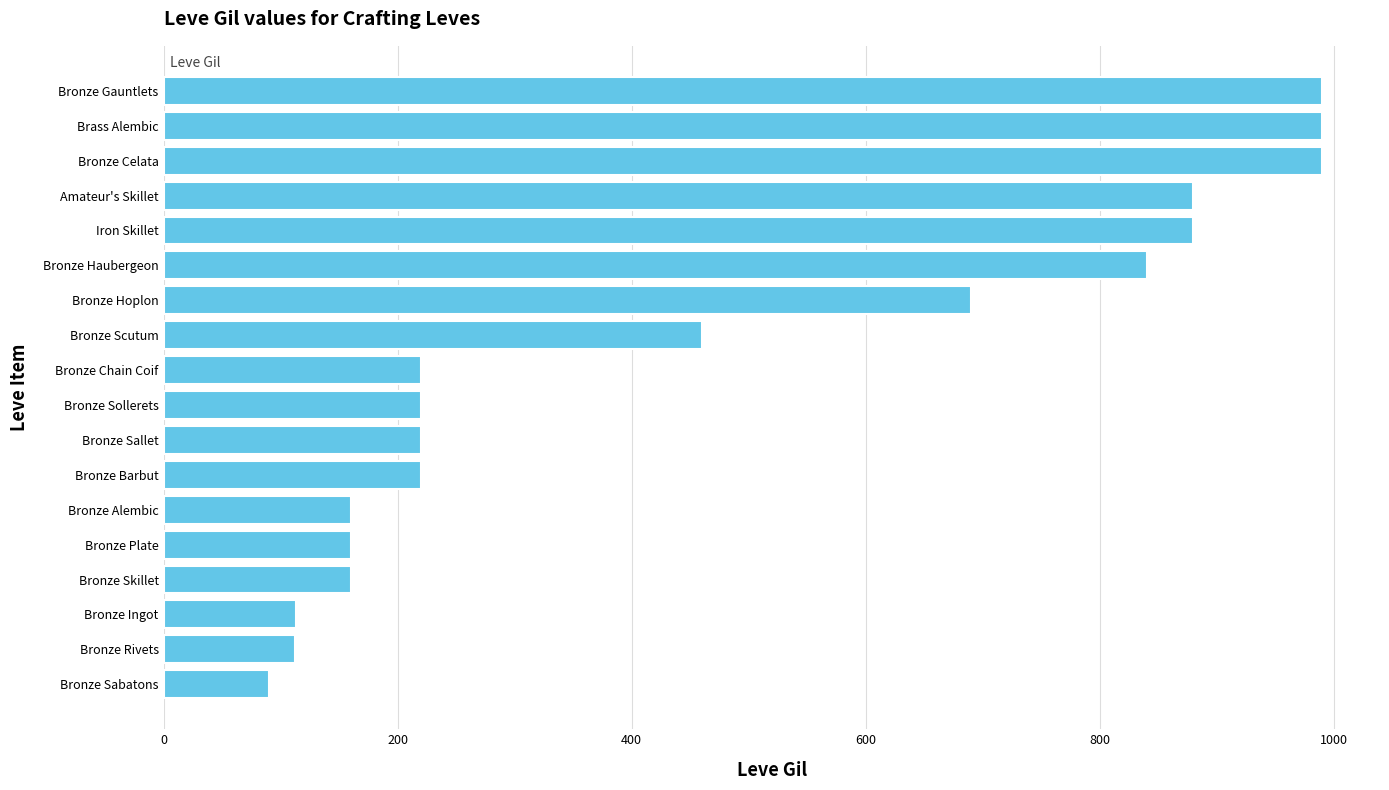

Where is the data nearest to the value 540?

Bronze Scutum